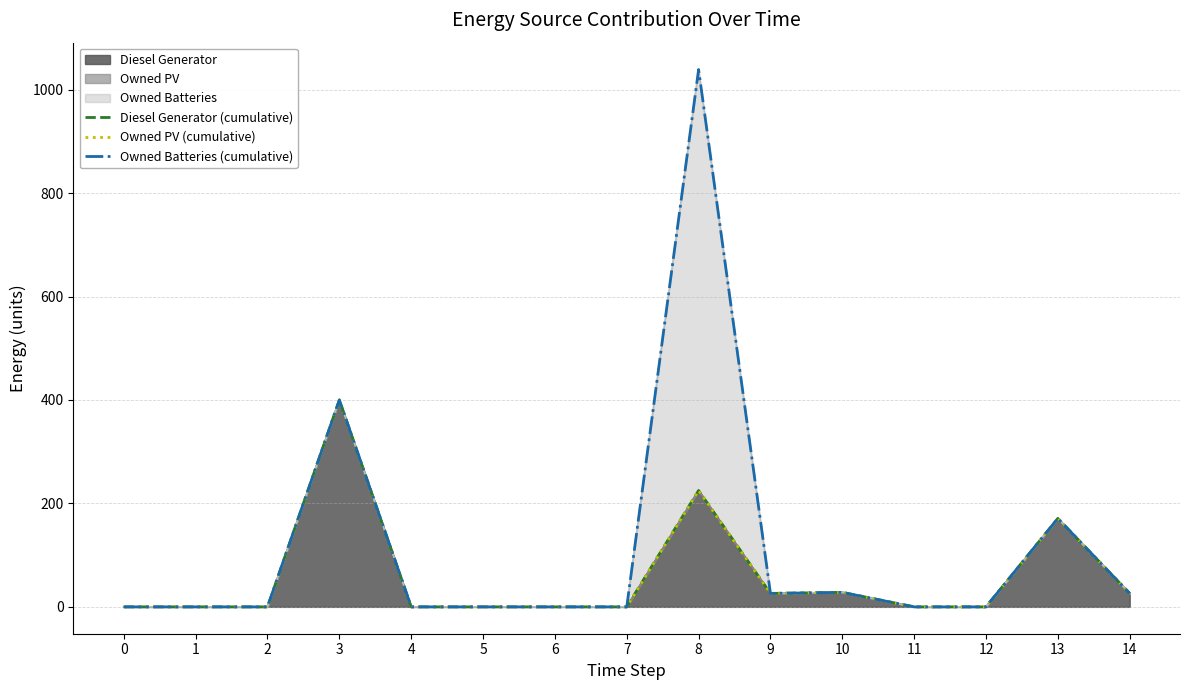

Reading left to right, list all the values displayed in this chart.

Diesel Generator (cumulative): 0	0	0	400	0	0	0	0	225	26	28	0	0	171	26
Owned PV (cumulative): 0	0	0	400	0	0	0	0	225	26	28	0	0	171	26
Owned Batteries (cumulative): 0	0	0	400	0	0	0	0	1039	26	28	0	0	171	26